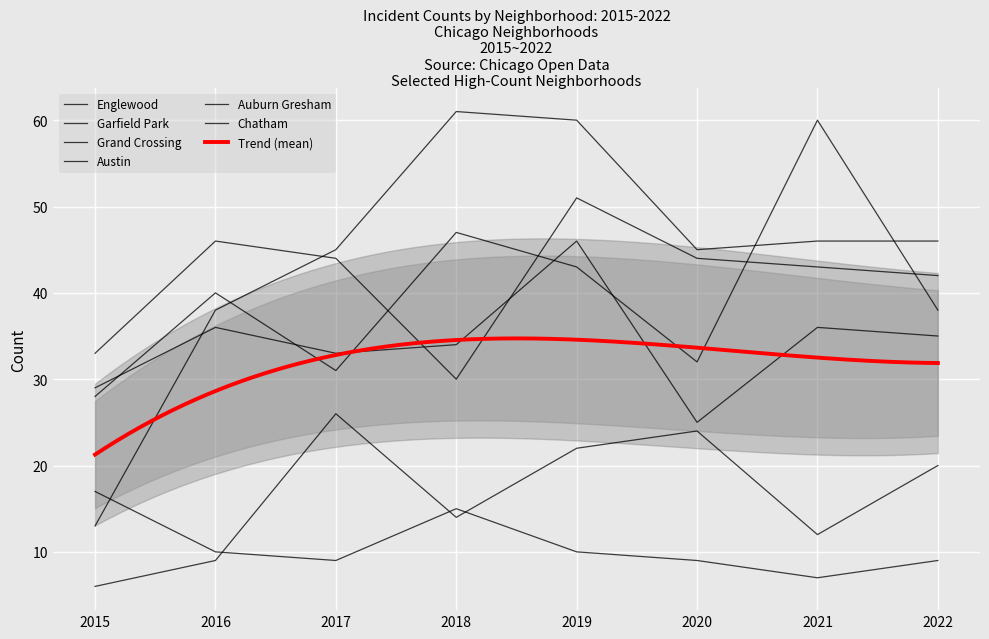

Which series has the largest total across all categories?

Garfield Park